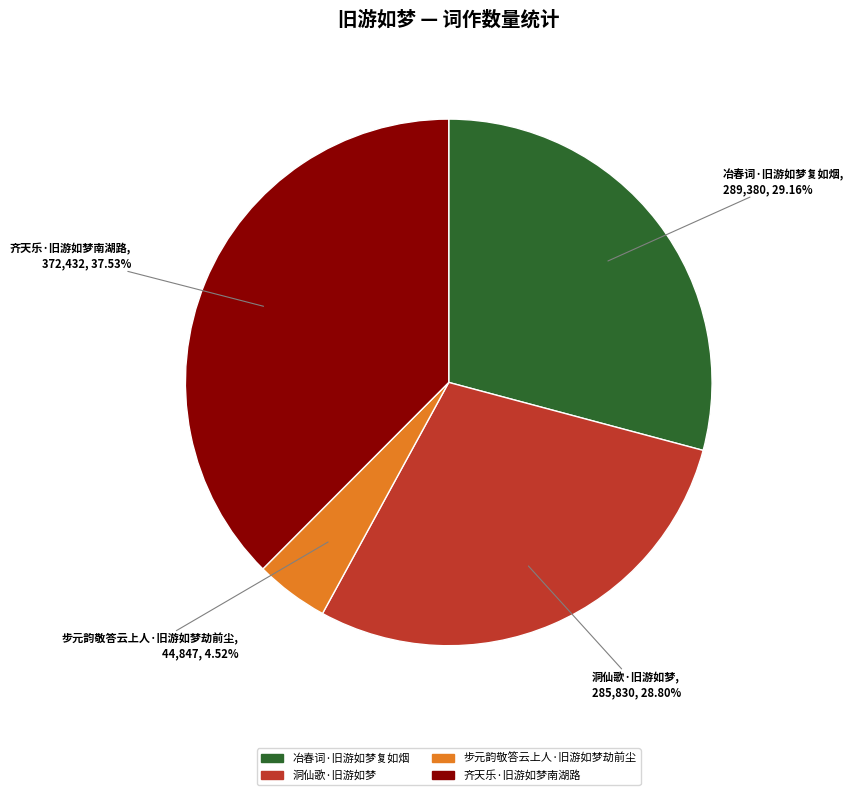

Approximately how many times larger is the value at 洞仙歌·旧游如梦 compared to 齐天乐·旧游如梦南湖路?

0.8